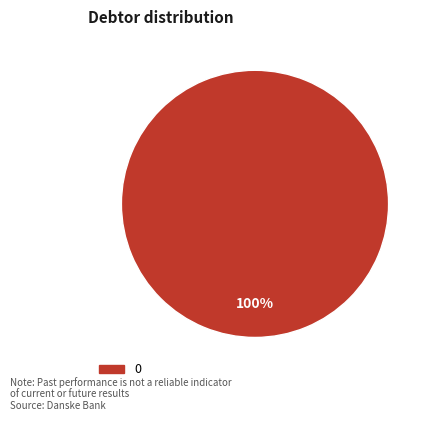

Is there a majority slice in this chart?

Yes